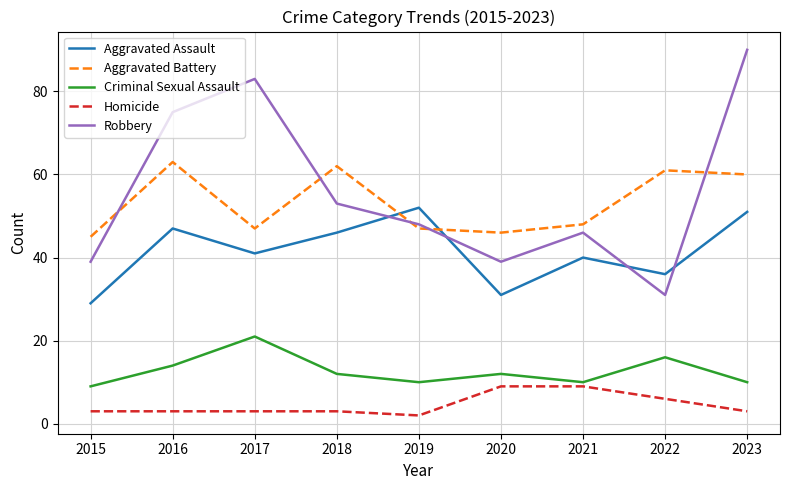

At which category is the sum across all series the highest?

2023